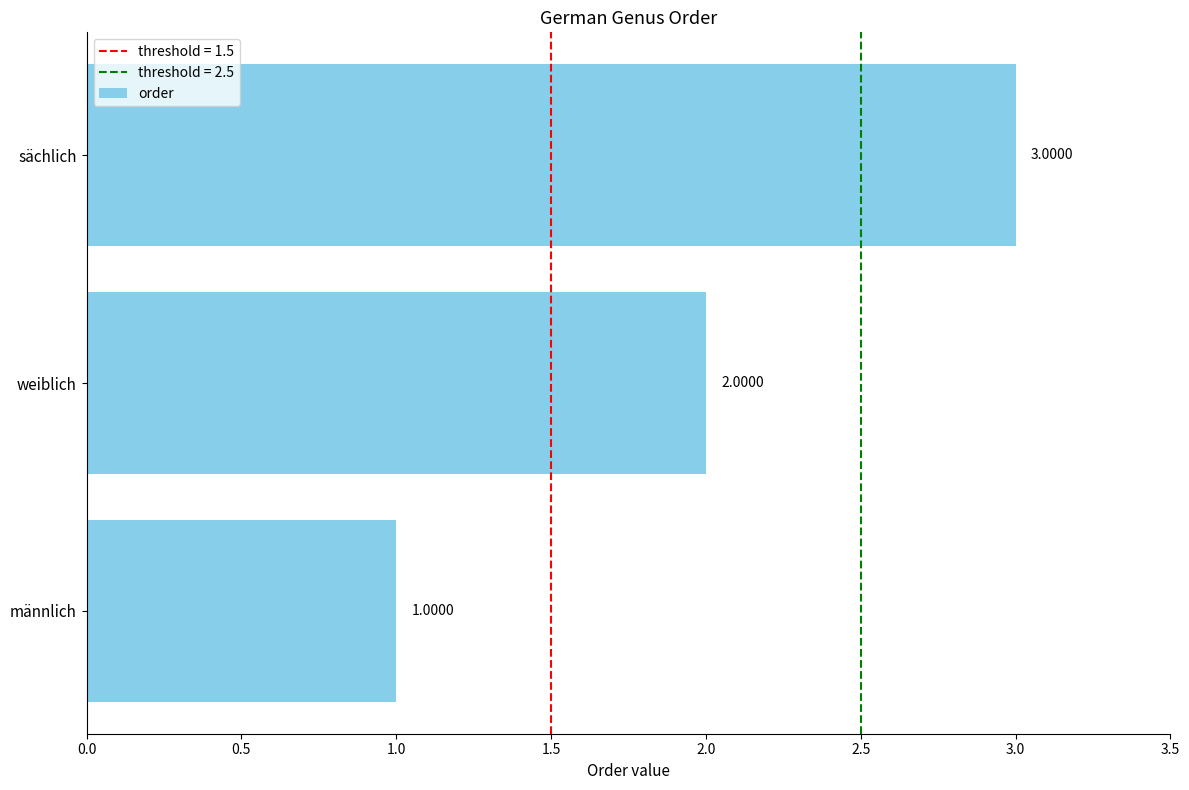

What is the sum of the values at männlich and sächlich?

4